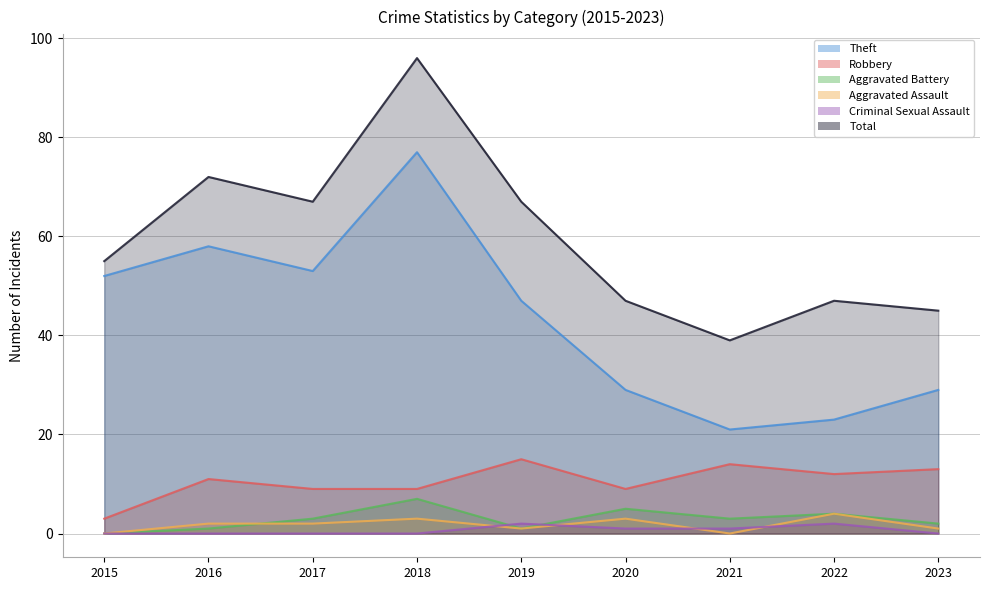

What is the total value across all series at 2016?

144